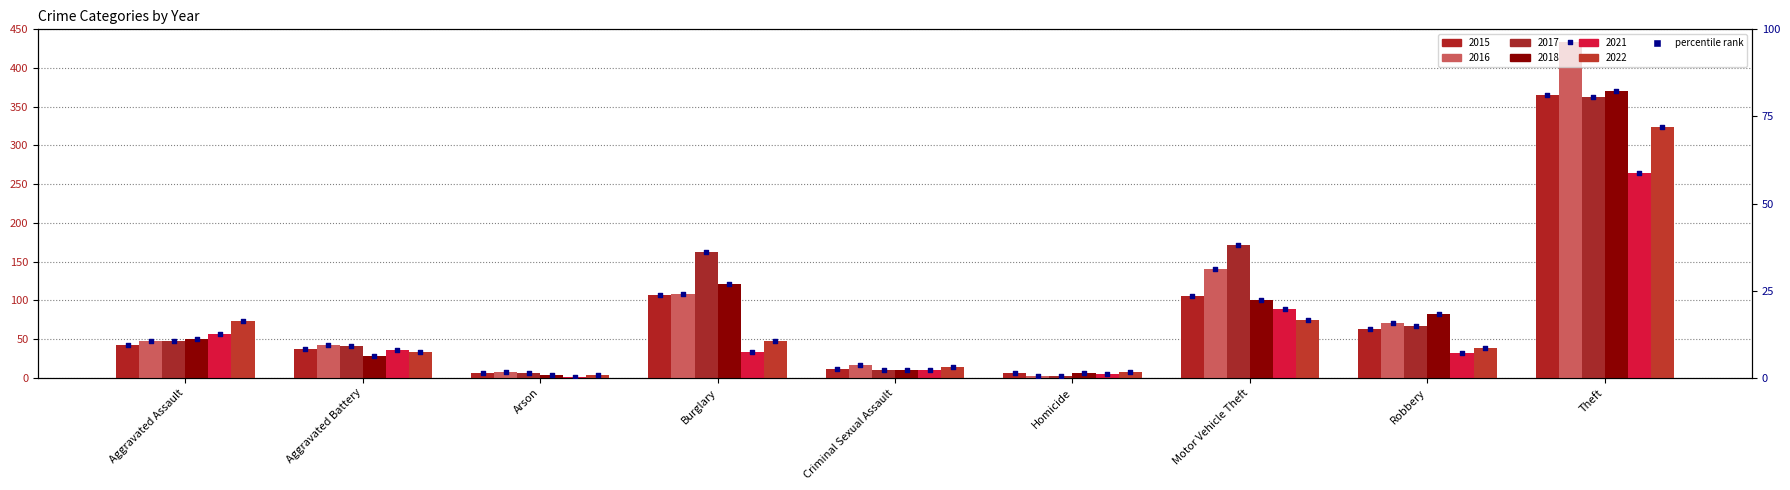

At how many categories does at least one series exceed 21?

3